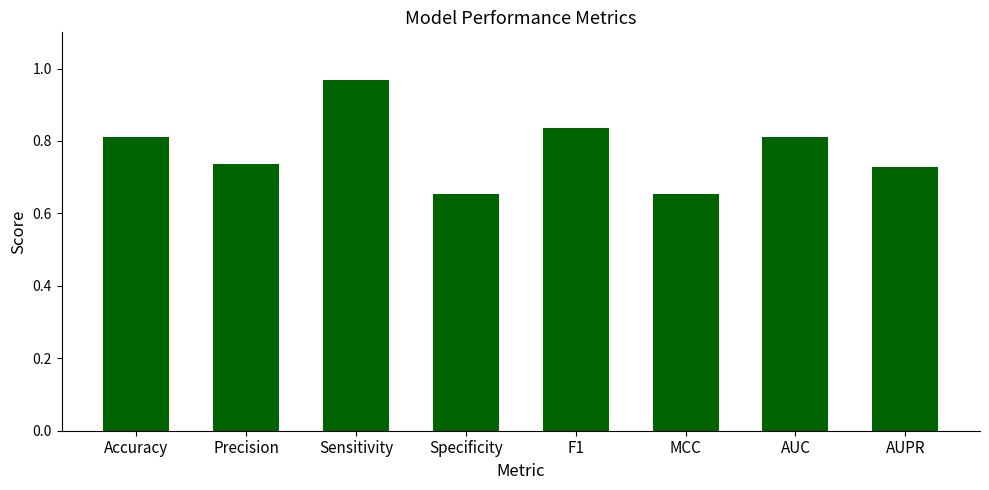

Which category has the highest value across all series?

Sensitivity